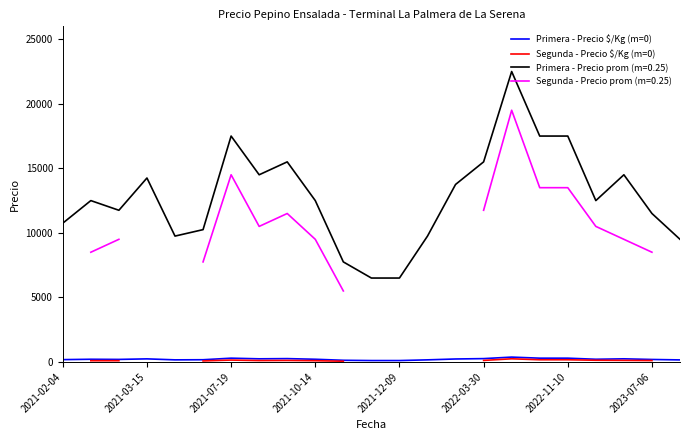

Which category has the highest value in the Primera - Precio $/Kg (m=0) series?

16